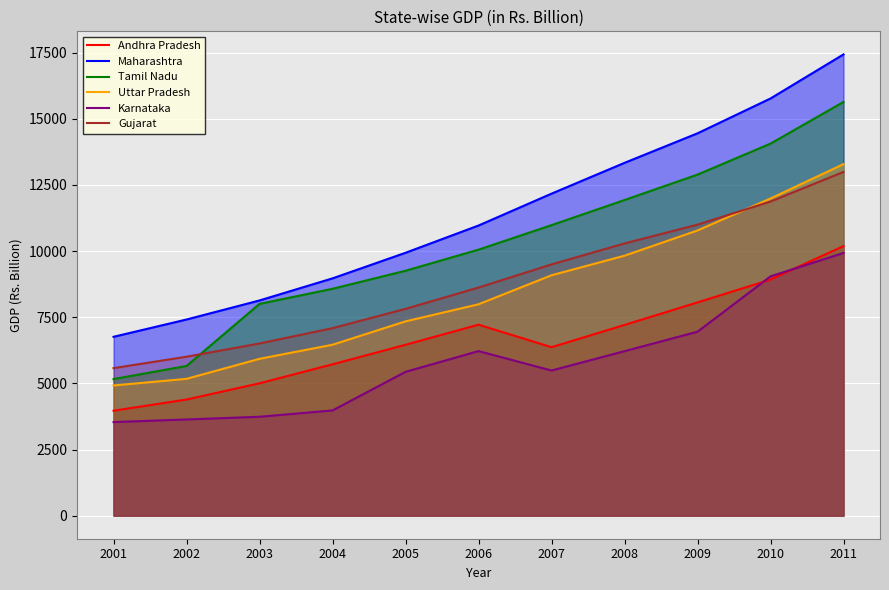

What is the value of the Tamil Nadu point at the 3rd from the left?

8005